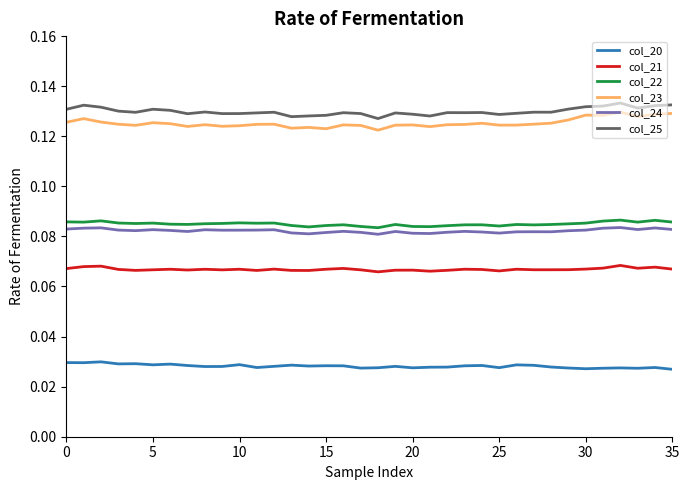

True or false: col_21 and col_22 cross at least once.

False